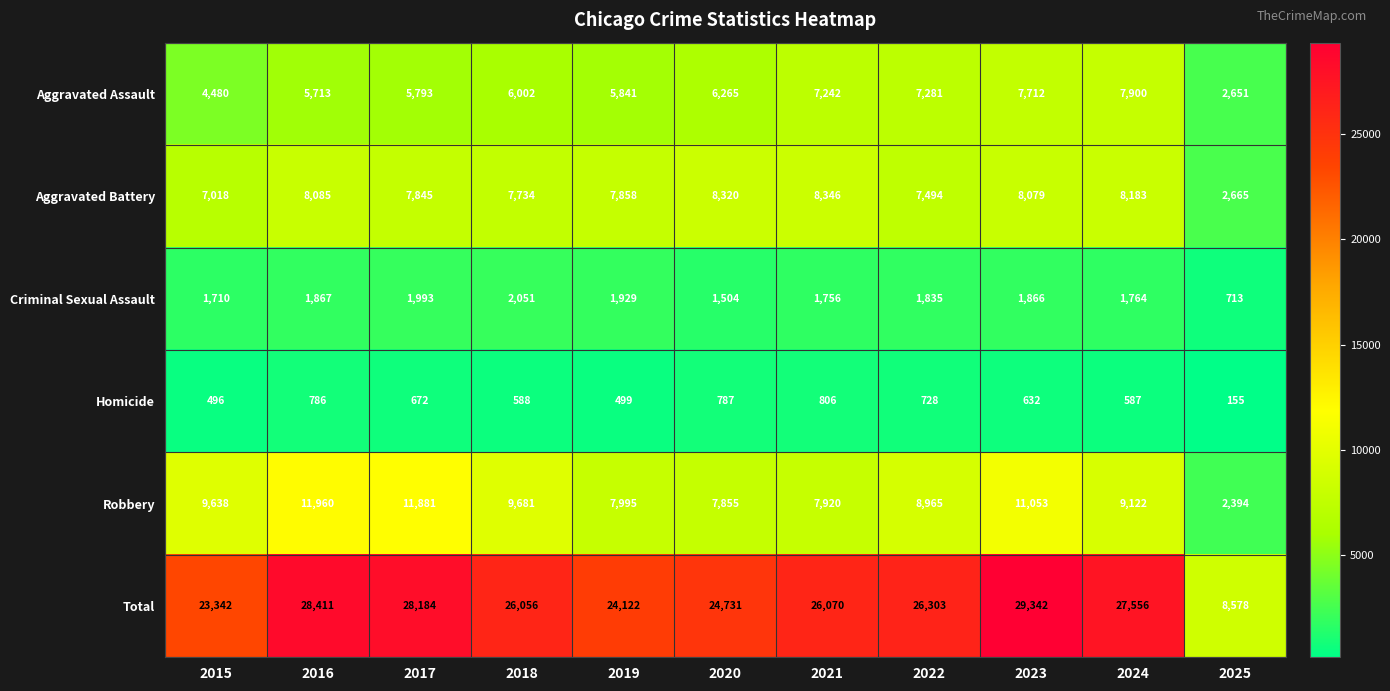

Is it true that Robbery equals 15510 at 2022?

False